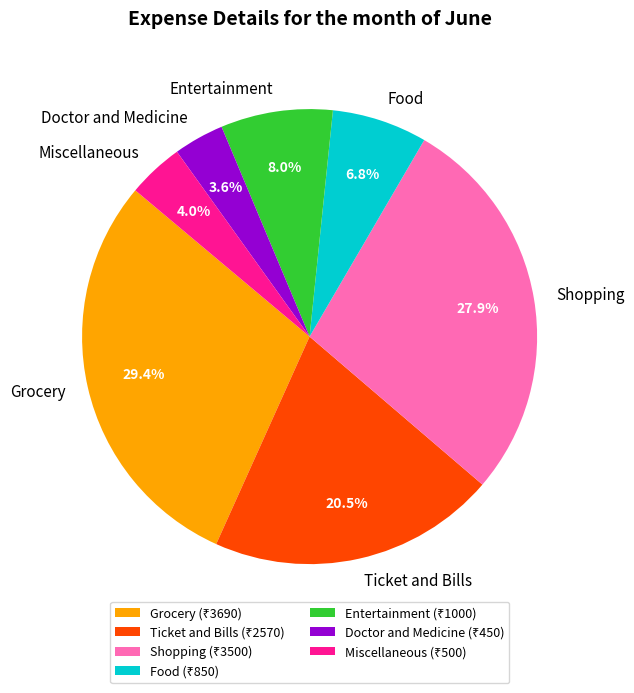

How many slices are in this pie chart?

7